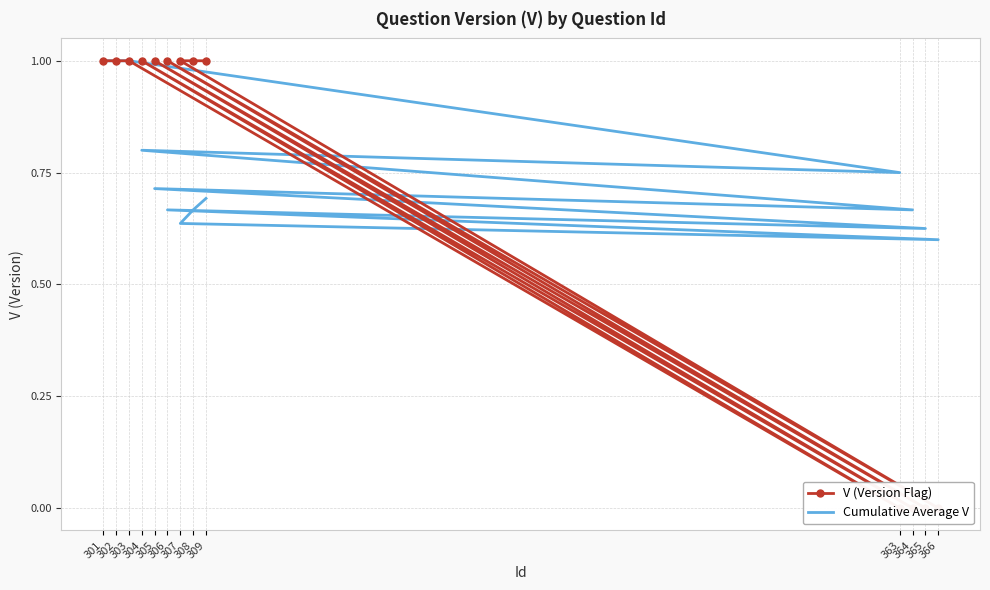

At which category is the sum across all series the highest?

301